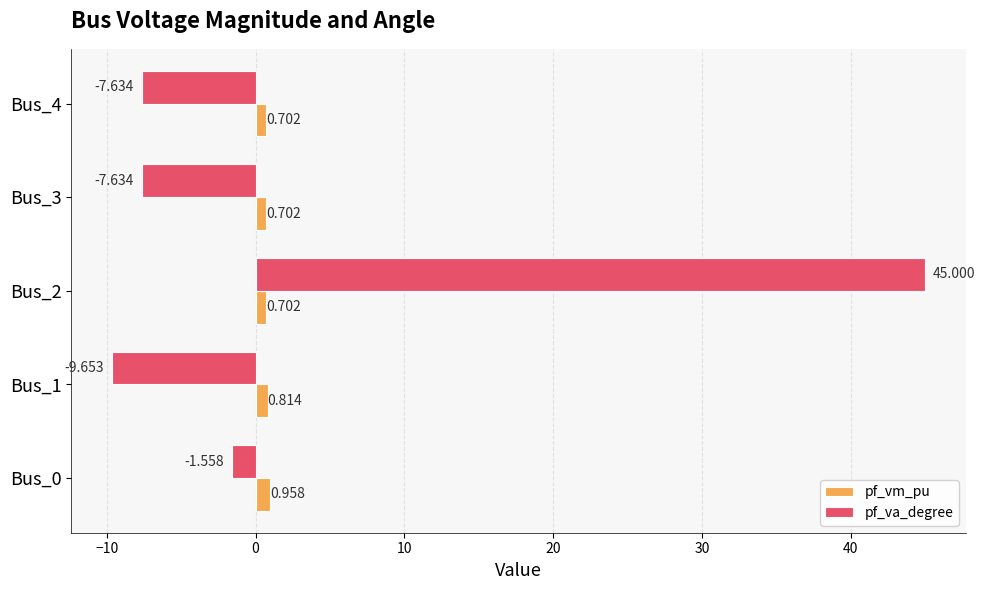

Is the value of pf_vm_pu at Bus_1 greater than the value of pf_va_degree at Bus_2?

No